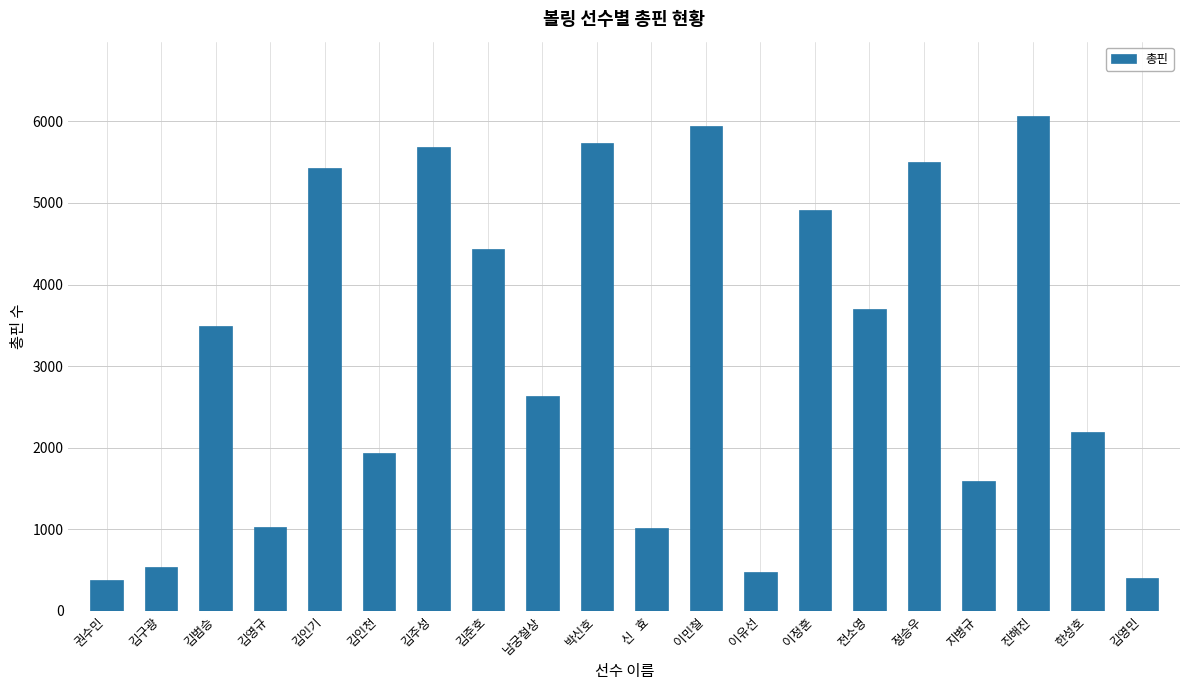

The chart shows a value of 4440 at 김준호. True or false?

True